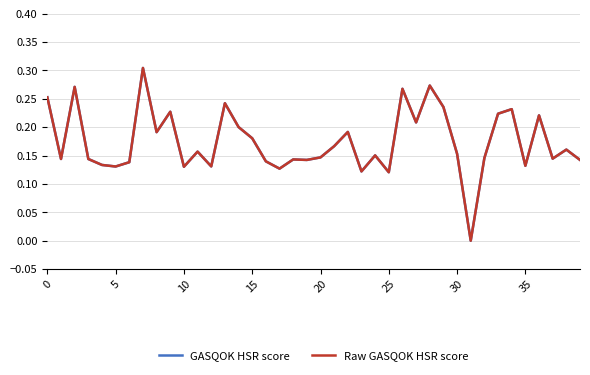

What are all the series names shown in the legend?

GASQOK HSR score, Raw GASQOK HSR score